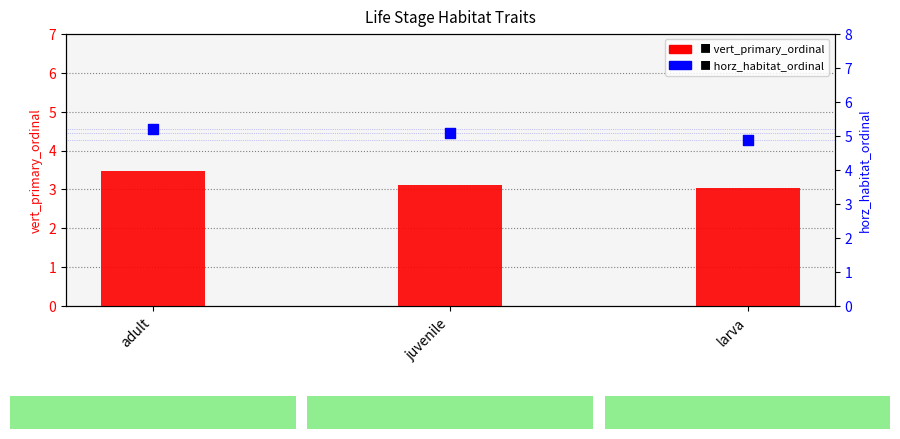

Is the value of horz_habitat_ordinal at larva greater than the value of vert_primary_ordinal at juvenile?

Yes